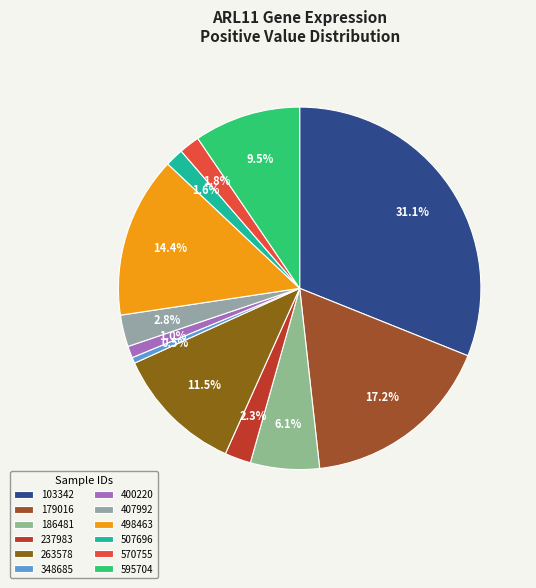

Does any single category account for the majority?

No